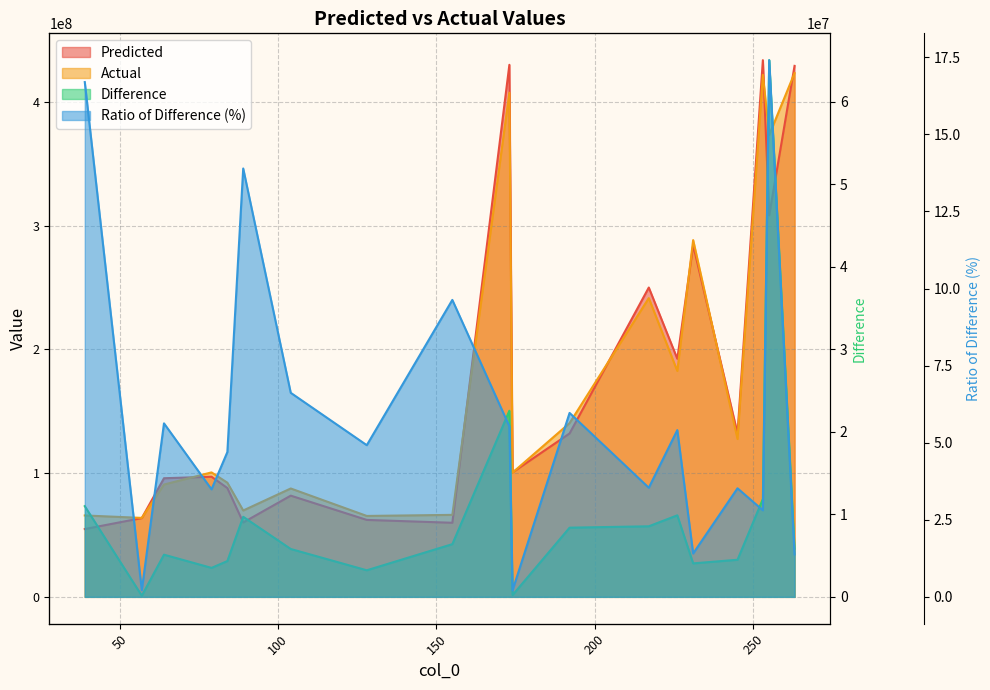

Which series has the largest total across all categories?

Actual